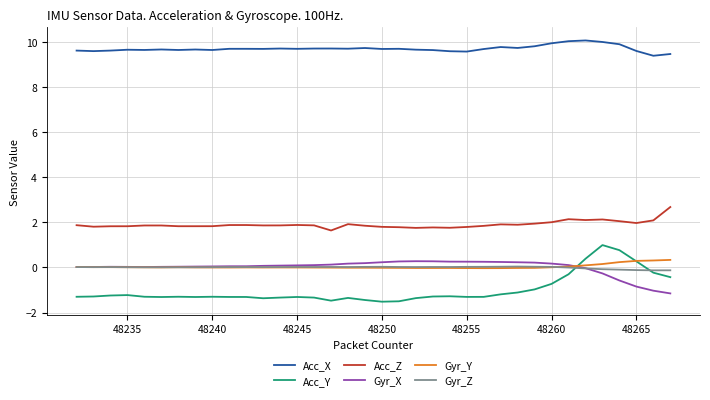

Which series has the largest total across all categories?

Acc_X